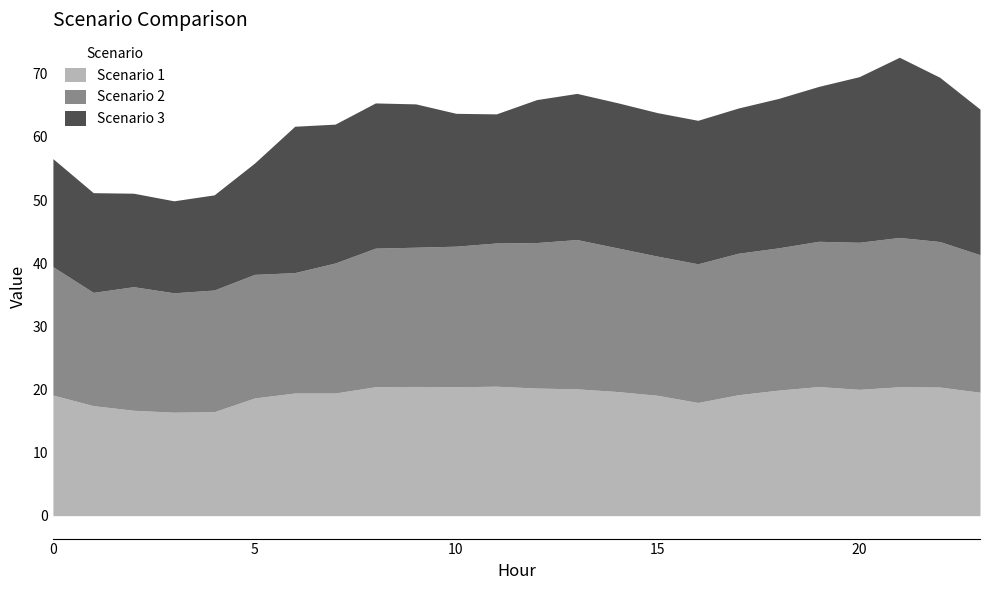

Is it true that Scenario 1 equals 5.2 at 16?

False